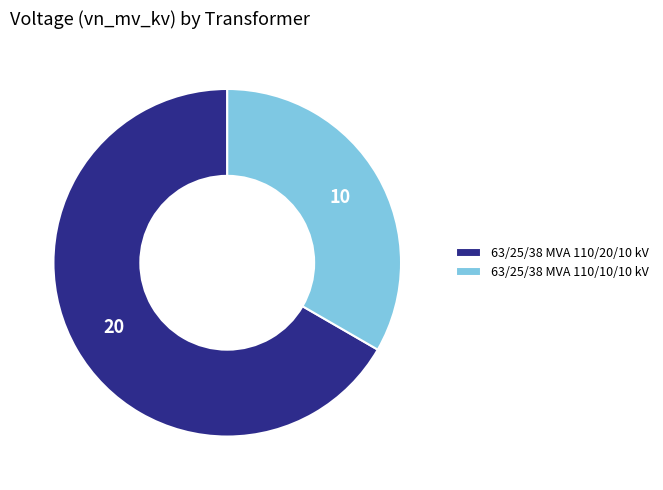

Does any single category account for the majority?

Yes